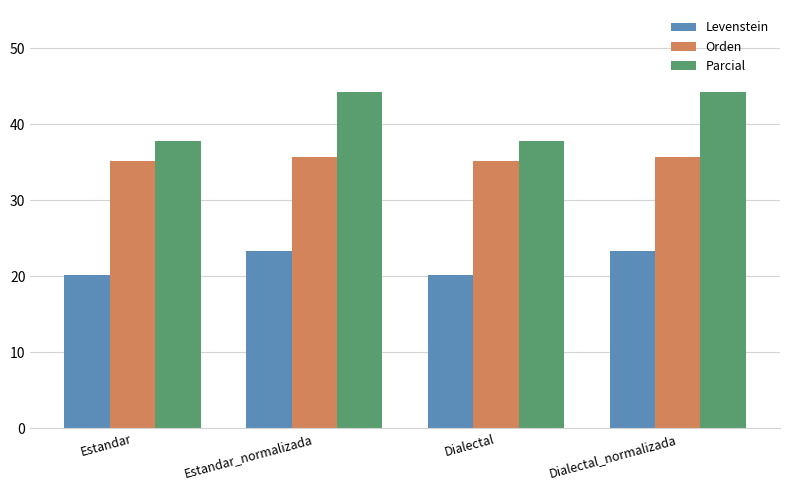

What is the sum of all Parcial values?

163.9